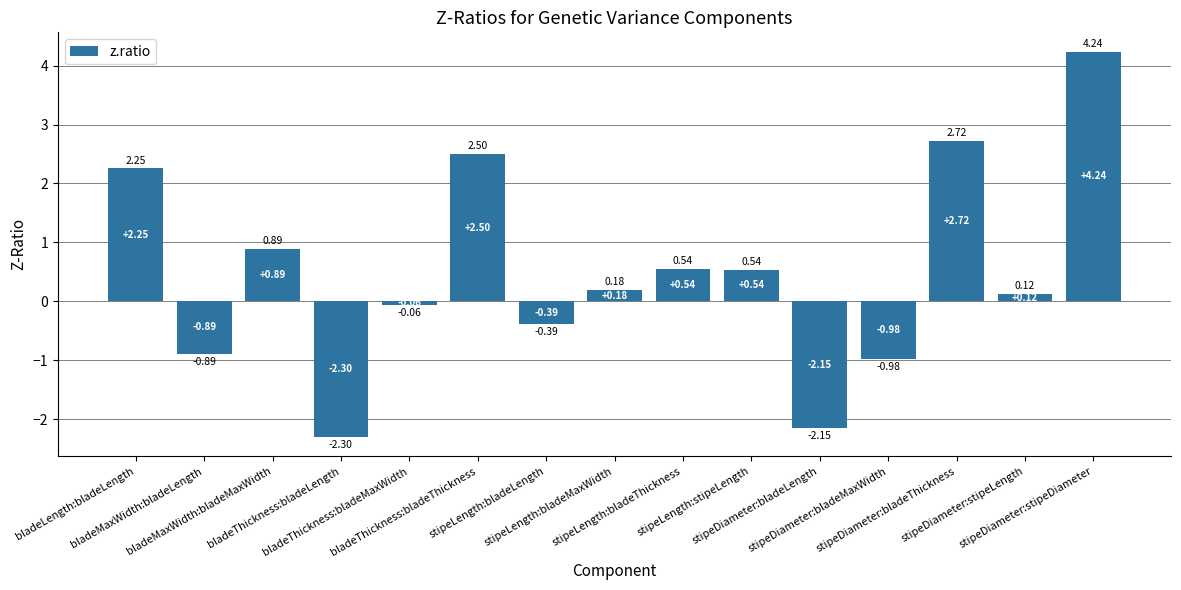

True or false: the data shows -1.1 at stipeDiameter:bladeLength.

False